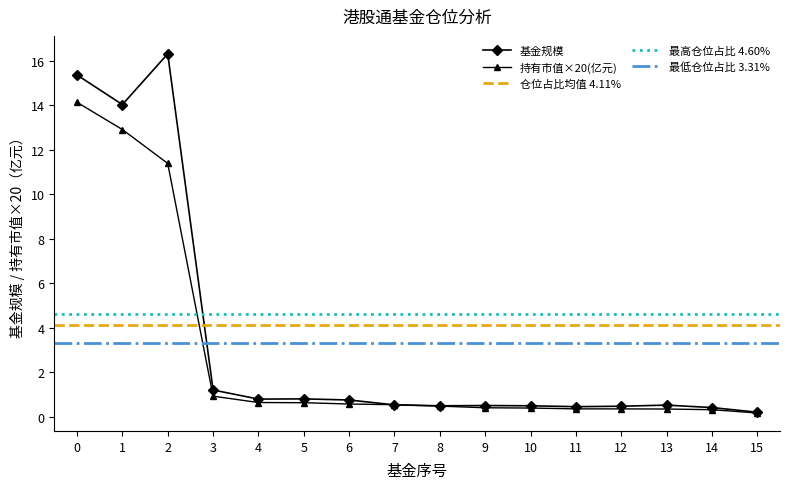

The value of 持有市值(亿元) at 11 is 0.2. True or false?

False